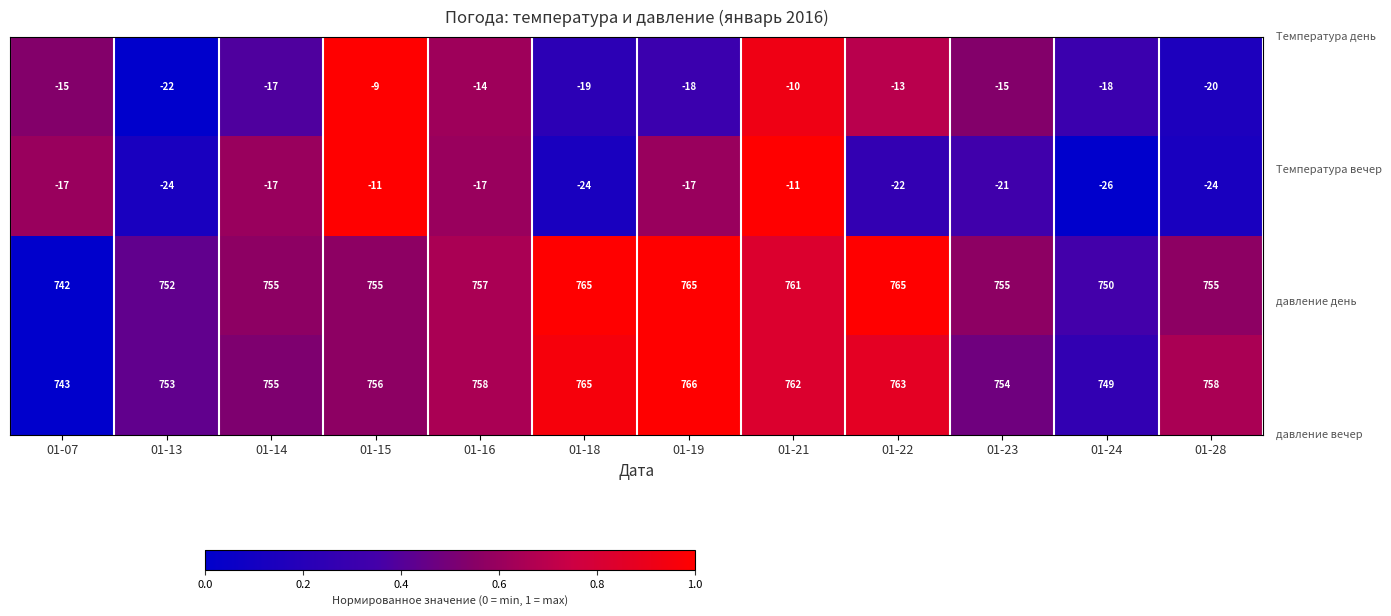

At how many categories does at least one series exceed 455?

12